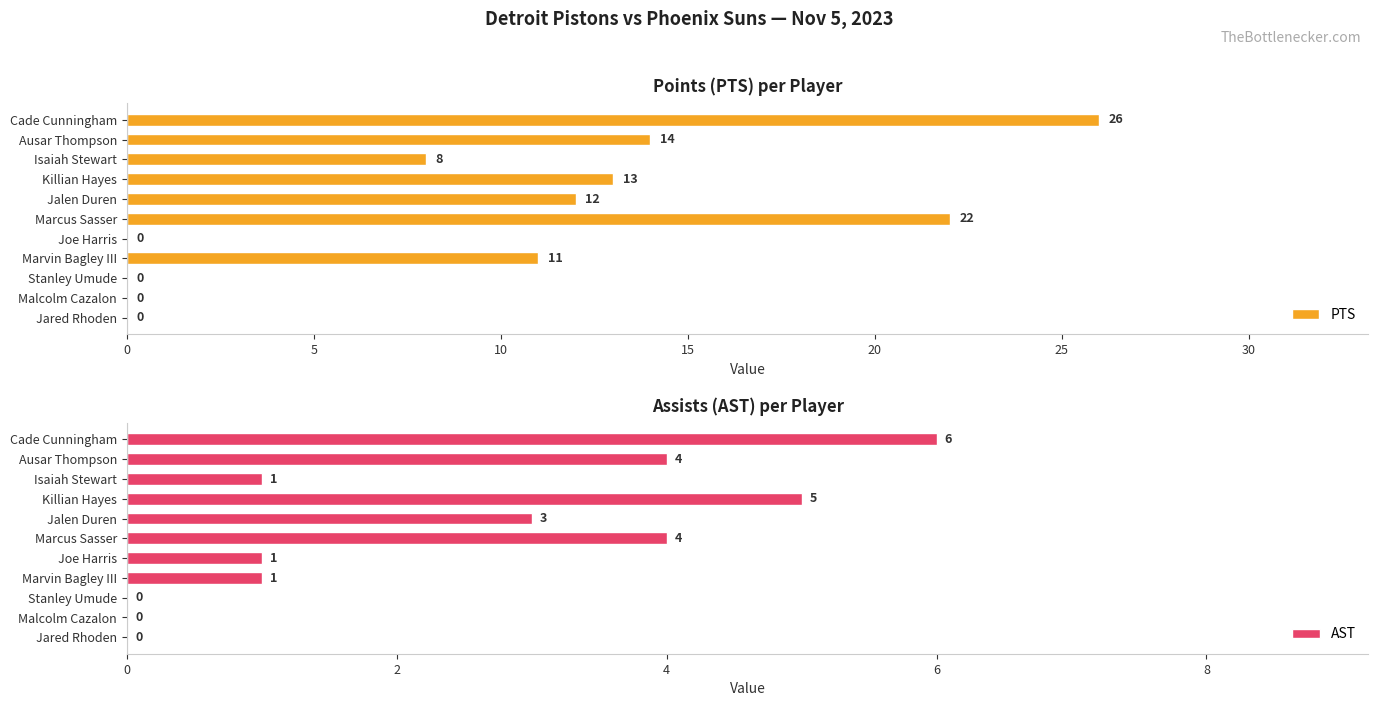

Are the bars horizontal?

Yes